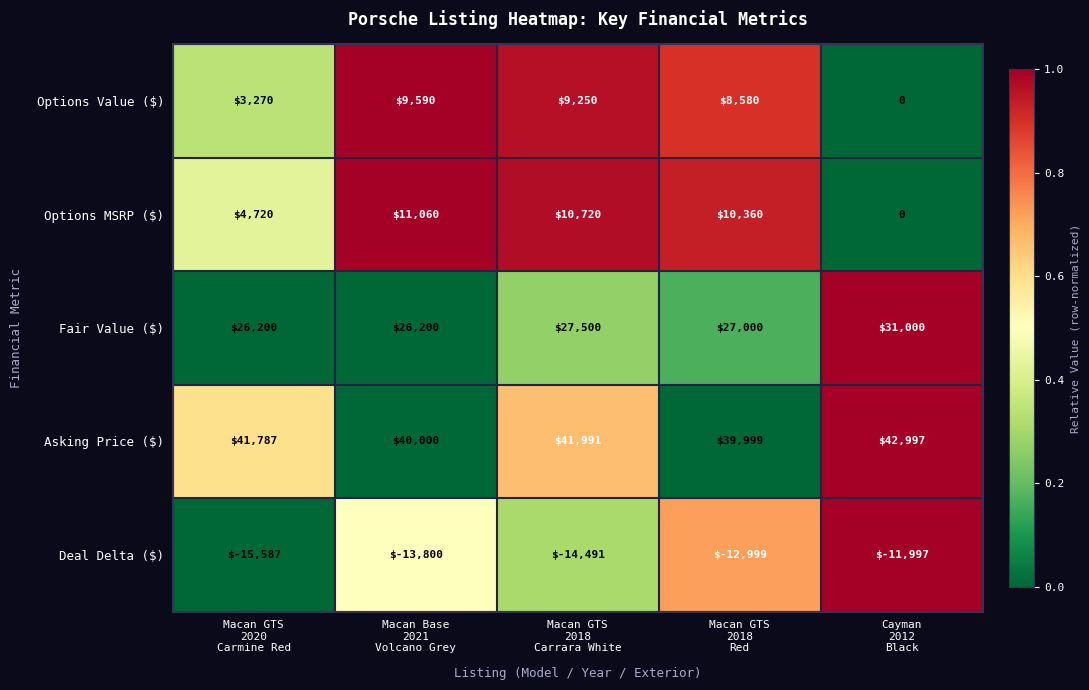

Which series has the widest spread of values?

Options MSRP ($)